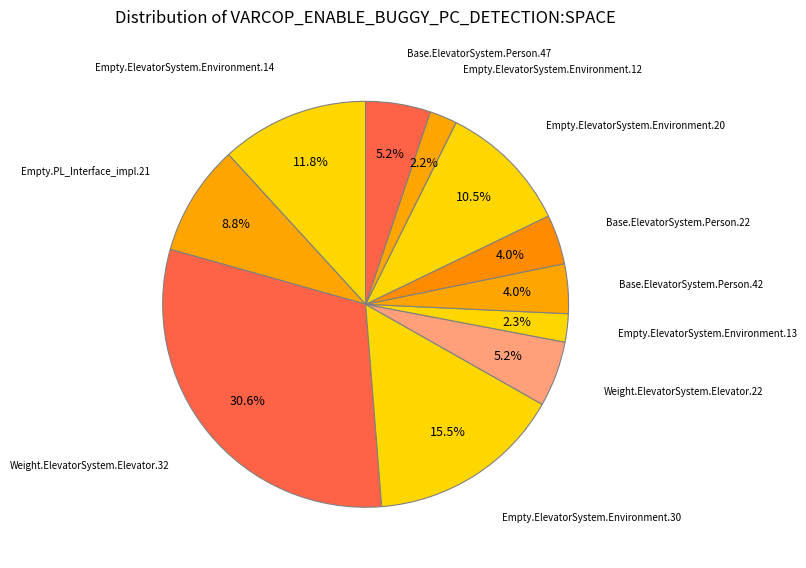

How many segments does this pie chart have?

11